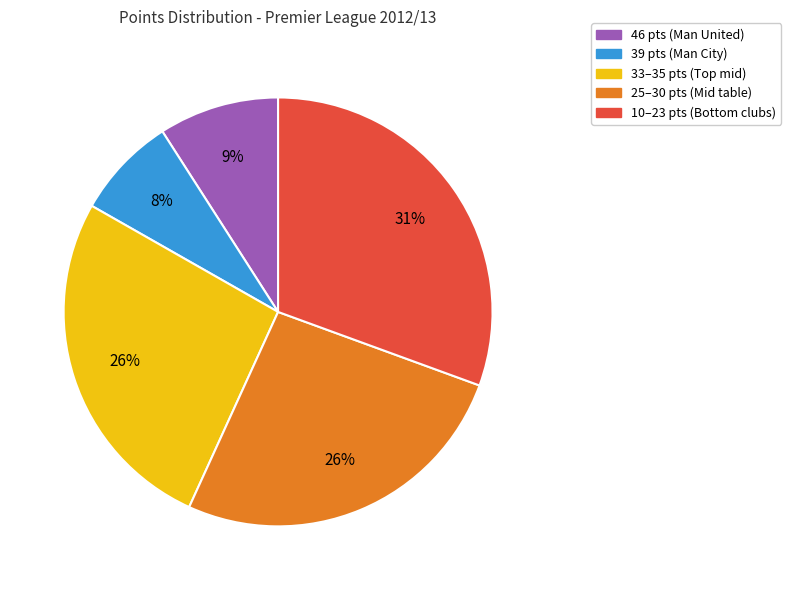

Is it true that 39 pts (Man City) is 1% of the pie?

False